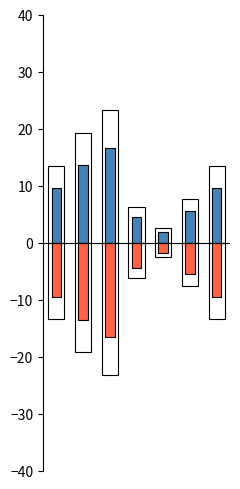

The value of Data rate at 2 is -6.8. True or false?

False